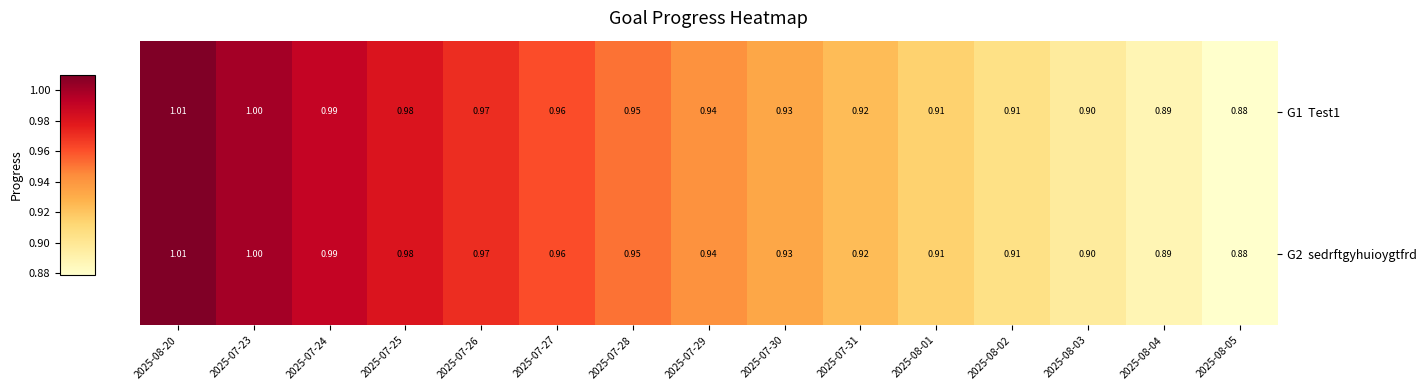

How many data points does each series have?

15